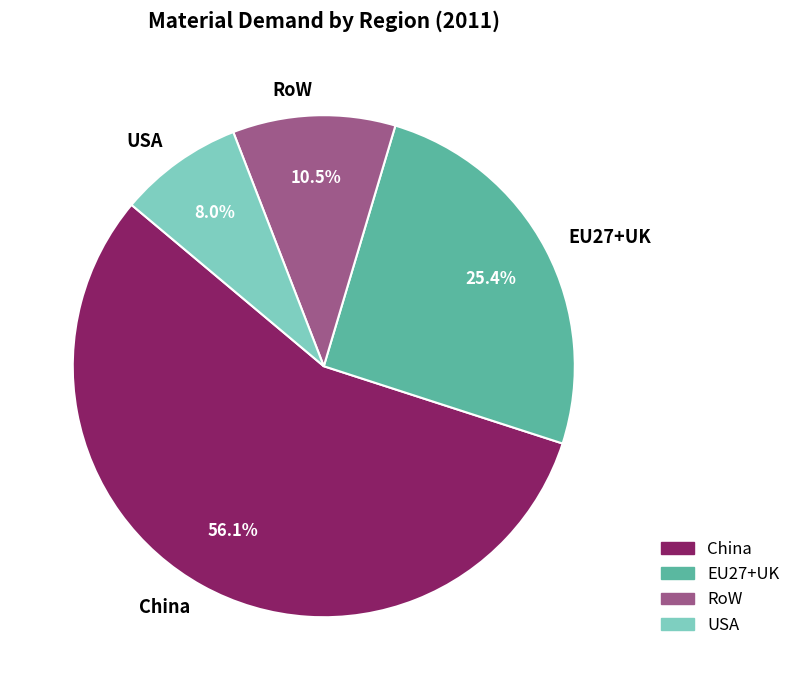

Does China account for over 50% of the chart?

Yes